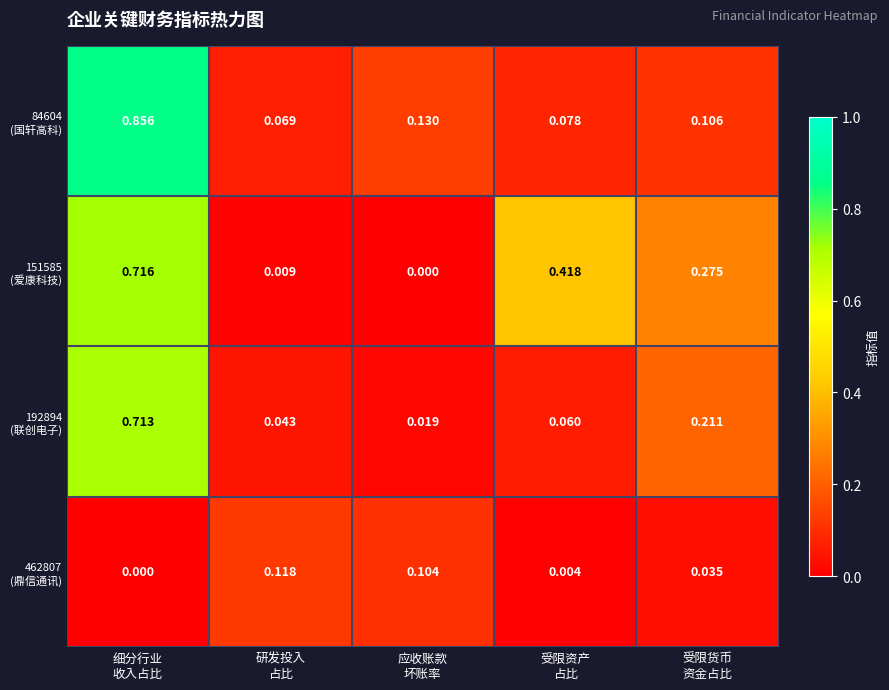

Count the number of categories in the chart.

5